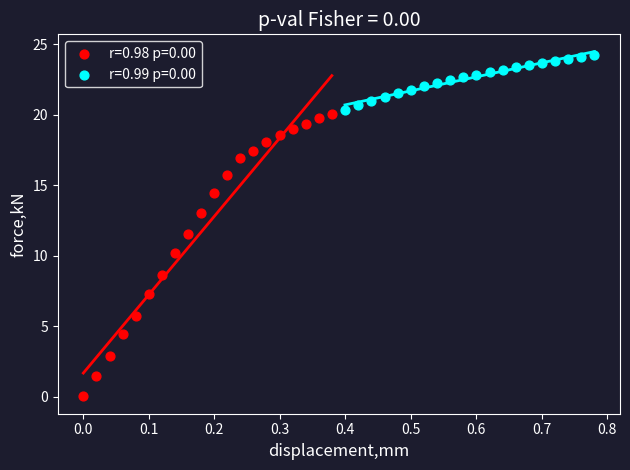

Which series reaches the minimum Y coordinate?

r=0.98 p=0.00